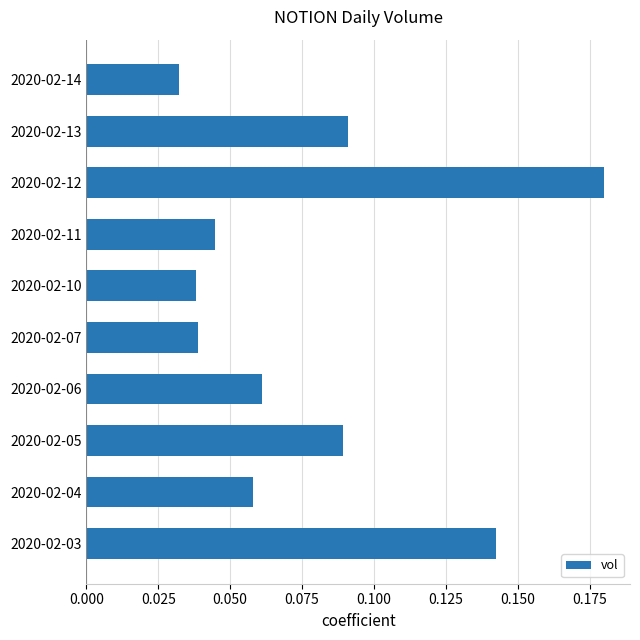

How many bars are there in total?

10